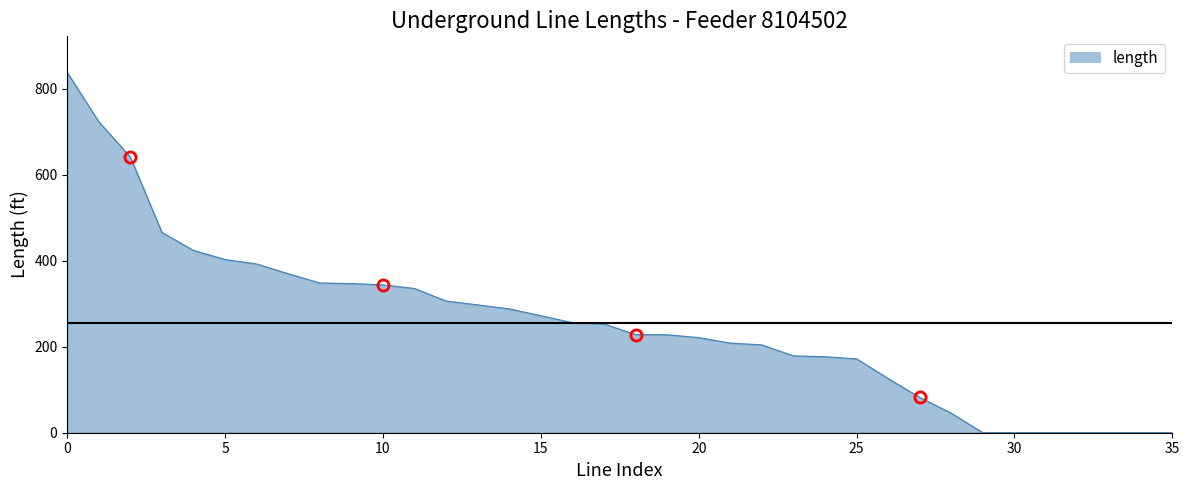

What is the difference between the maximum and minimum values?

838.6